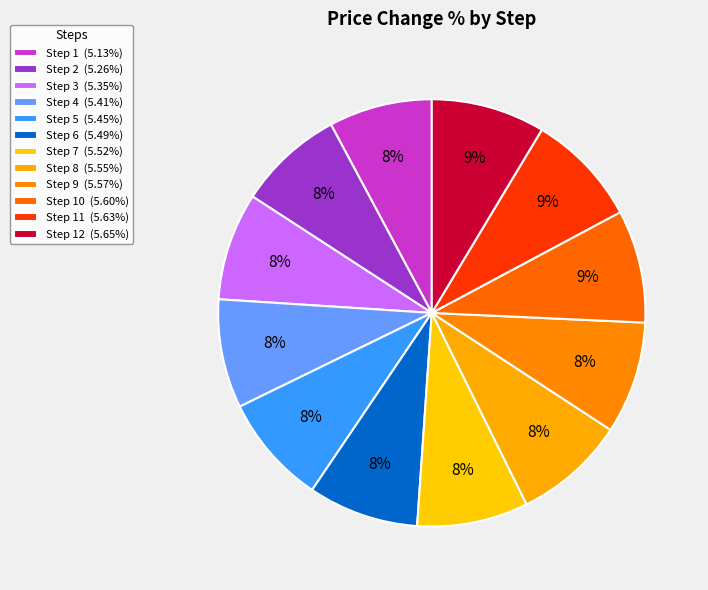

To the nearest percent, what is the difference between the largest and smallest slice percentages?

1%